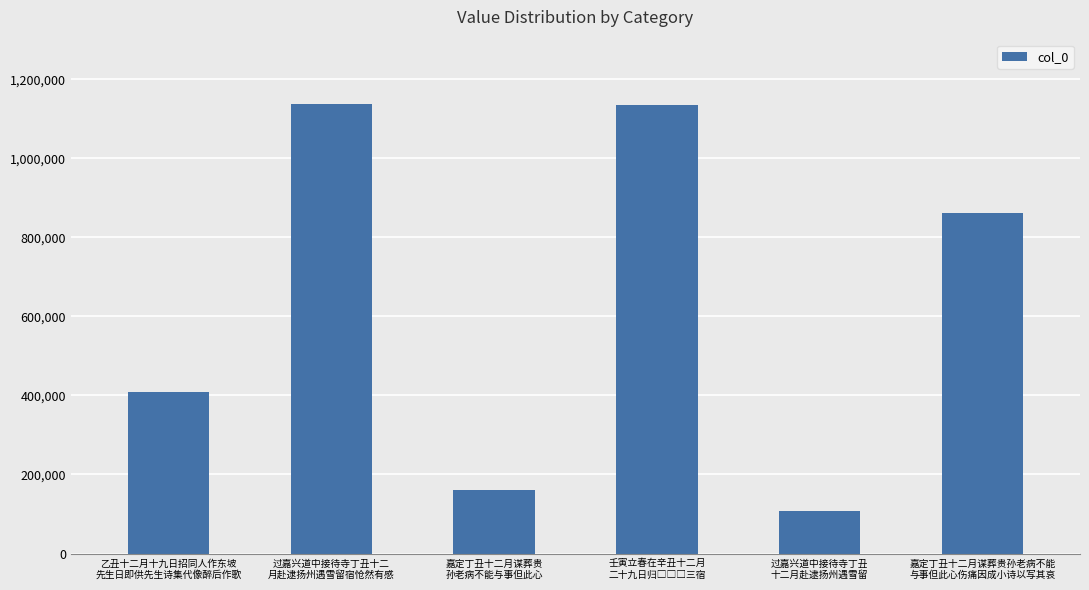

True or false: the data shows 46839 at 嘉定丁丑十二月谋葬贵
孙老病不能与事但此心.

False